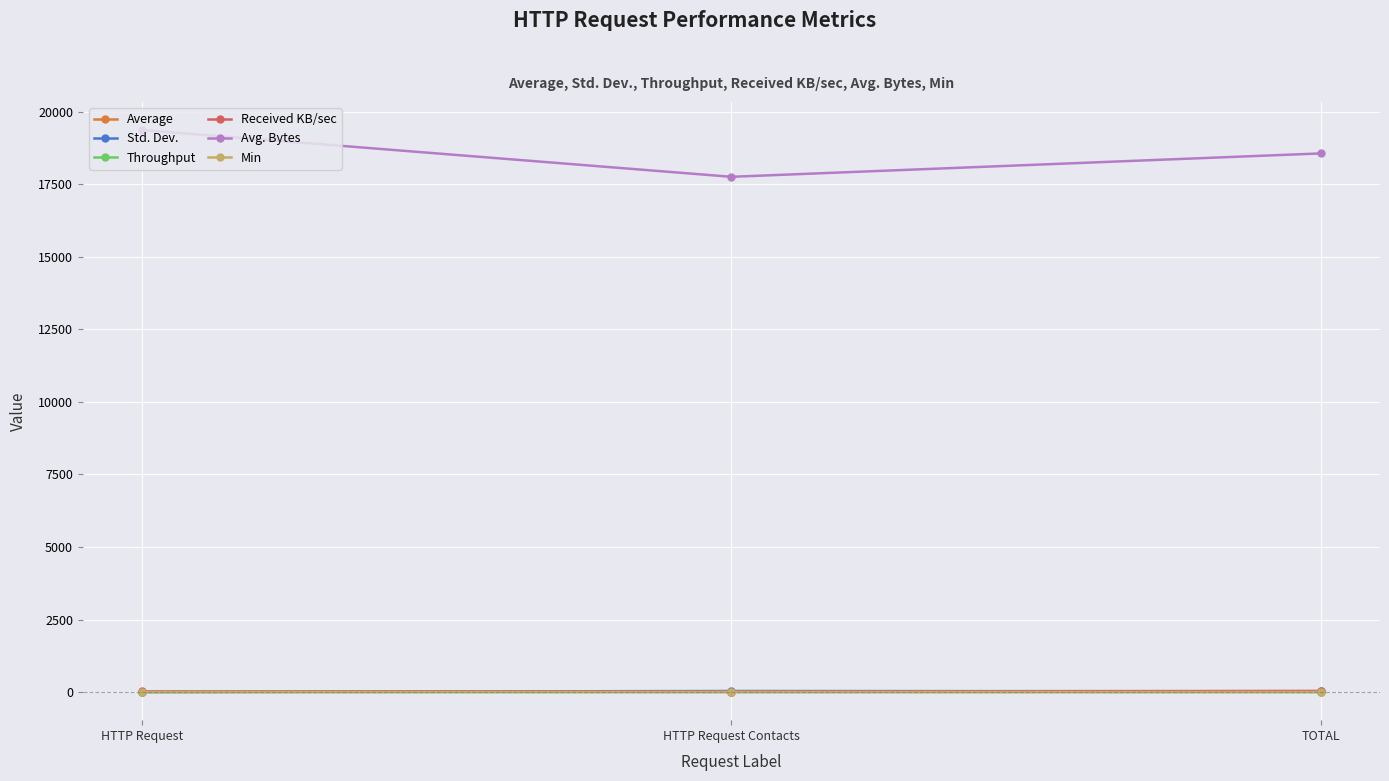

How many Throughput values are between 1 and 2?

2